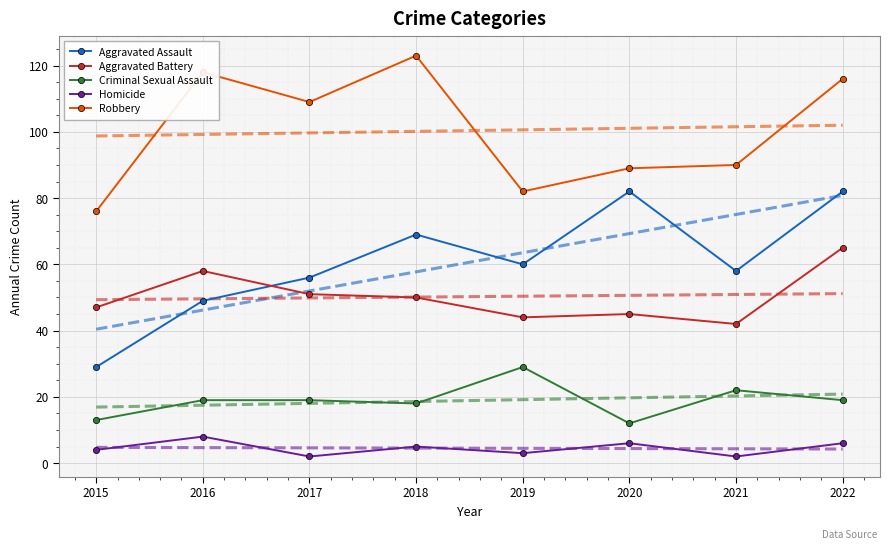

Where does the Aggravated Assault series first go above 60?

2018